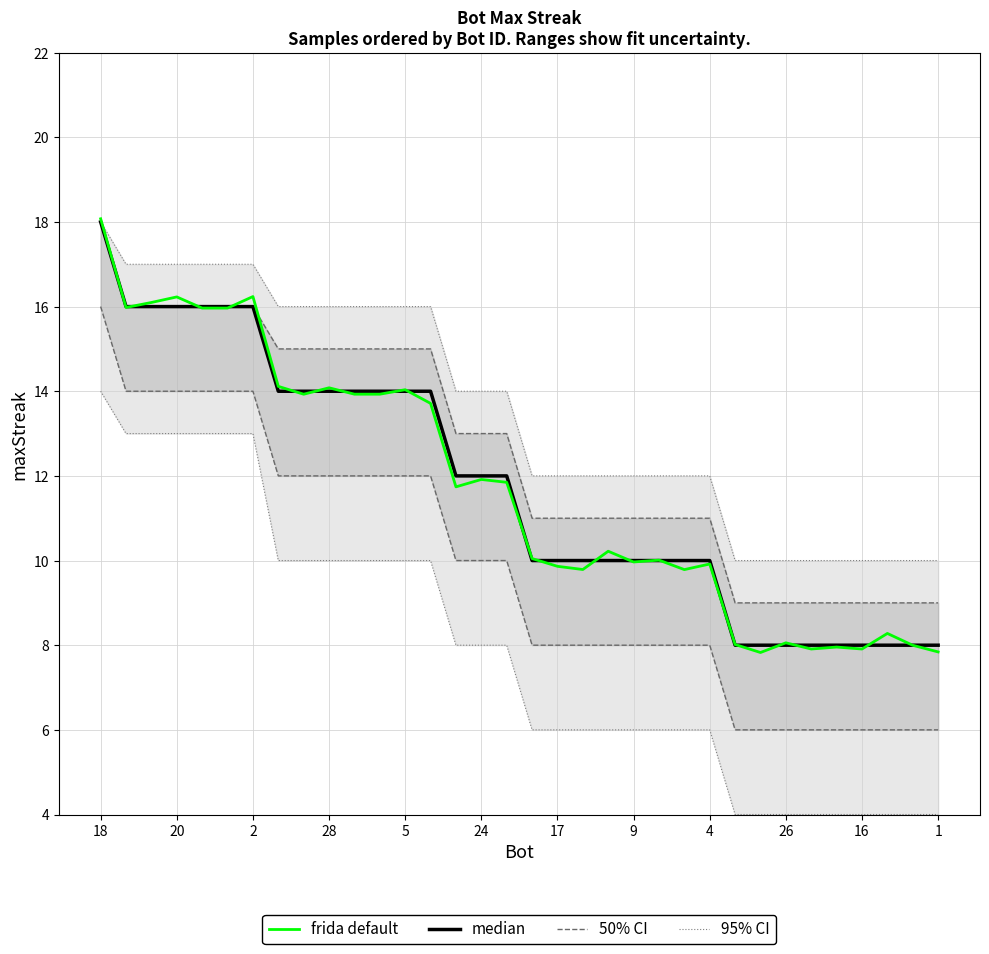

Rank the series by their maximum value, from lowest to highest.

95% CI, 50% CI, median, frida default